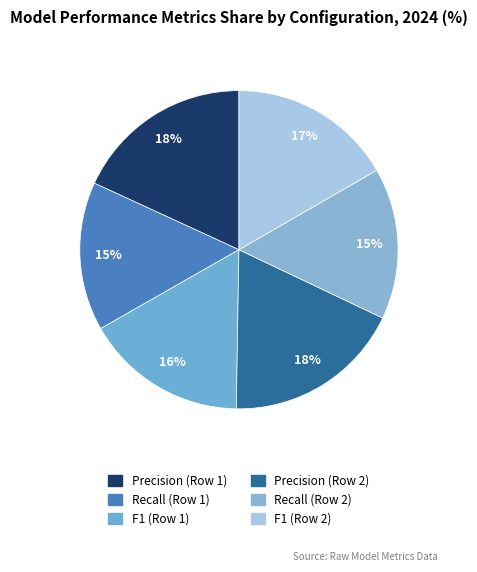

Combined, do Precision (Row 2) and Recall (Row 2) account for over 50%?

No